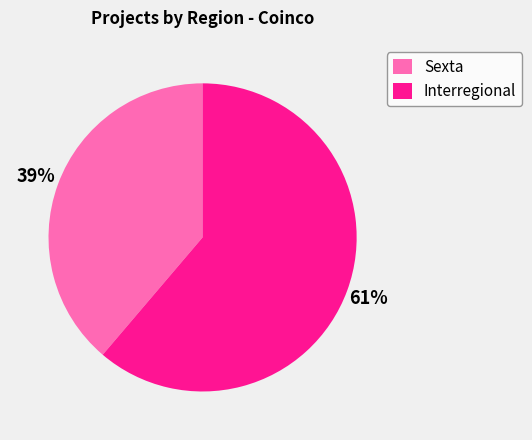

What is the largest slice in the pie chart?

Interregional